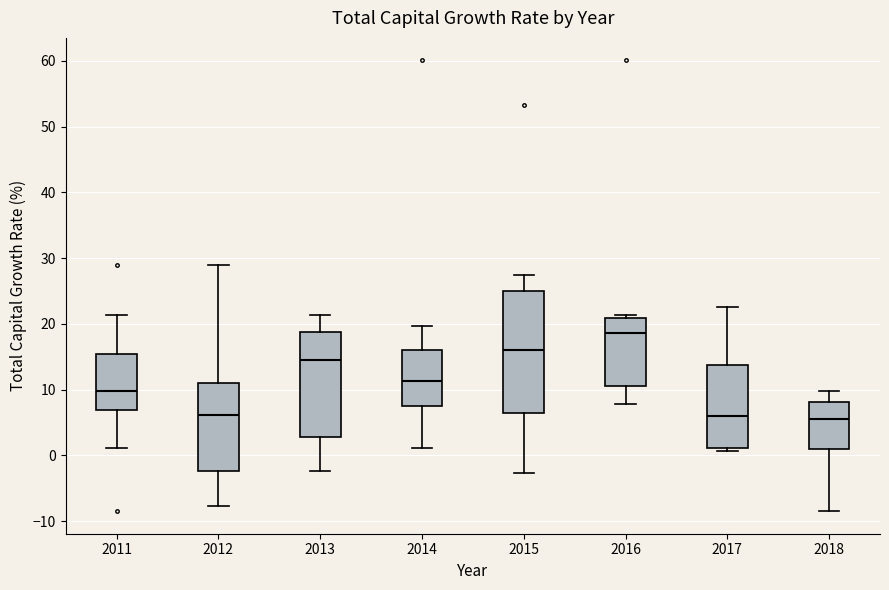

Where does the median line of the box at x = 2012 sit on the y-axis? The values are not printed on the chart, so give them approximately, as read against the axis.

6